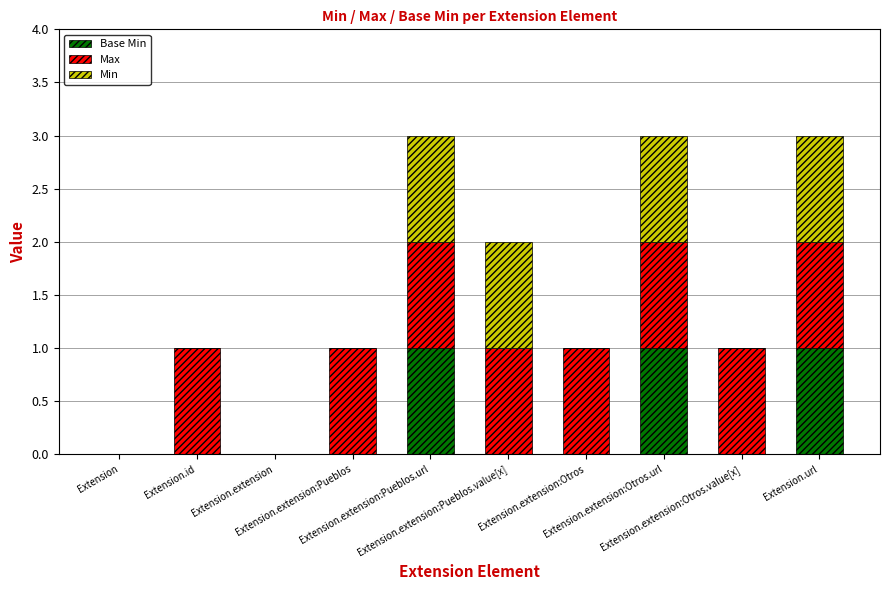

What are all the series names shown in the legend?

Base Min, Max, Min